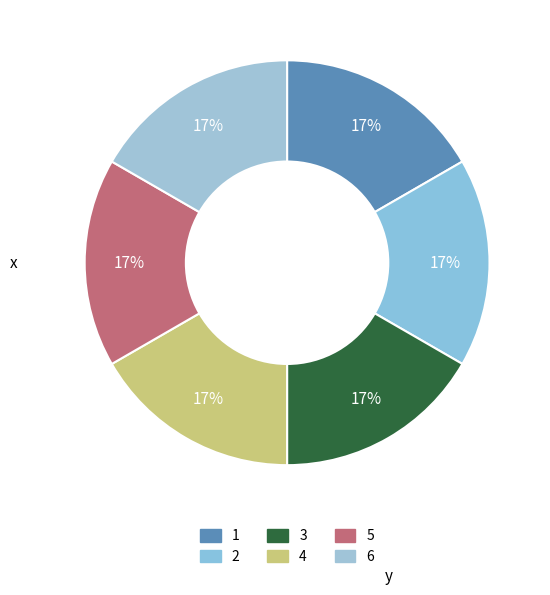

Do 4 and 6 together represent more than half of the pie?

No